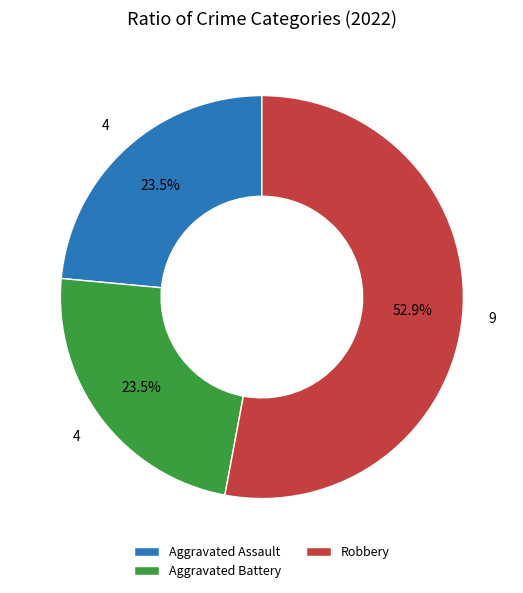

Which category has the biggest portion of the pie?

Robbery